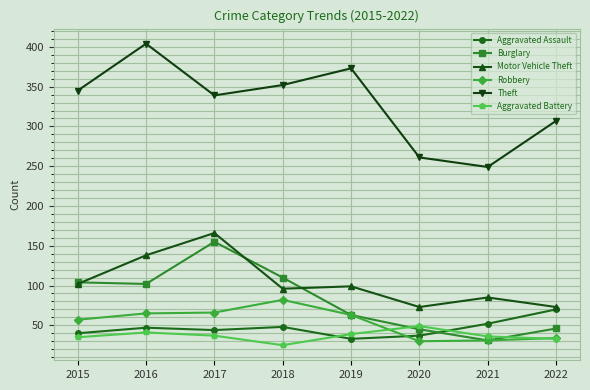

Does the chart have visible grid lines?

Yes